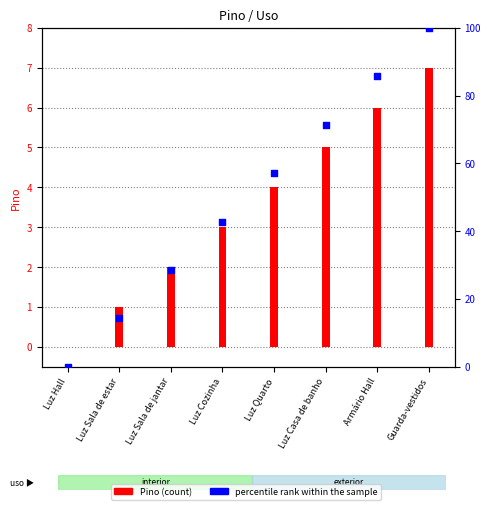

Between Luz Sala de estar and Armário Hall, which is larger?

Armário Hall